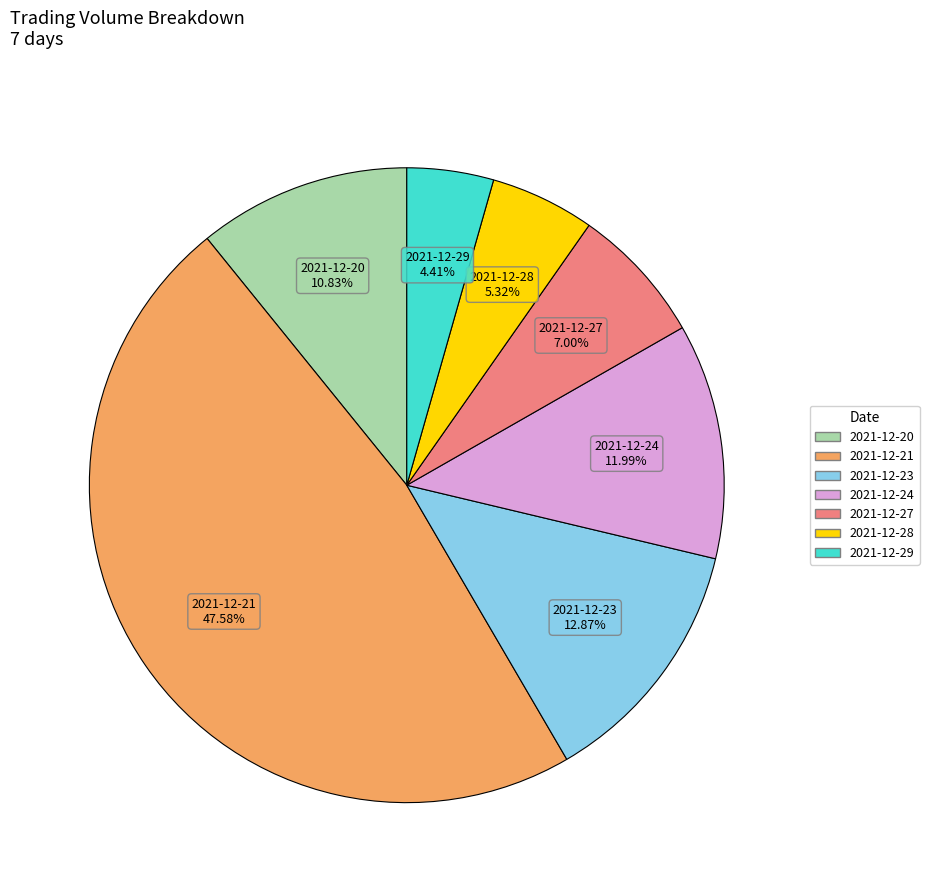

Which category has the smallest portion of the pie?

2021-12-29